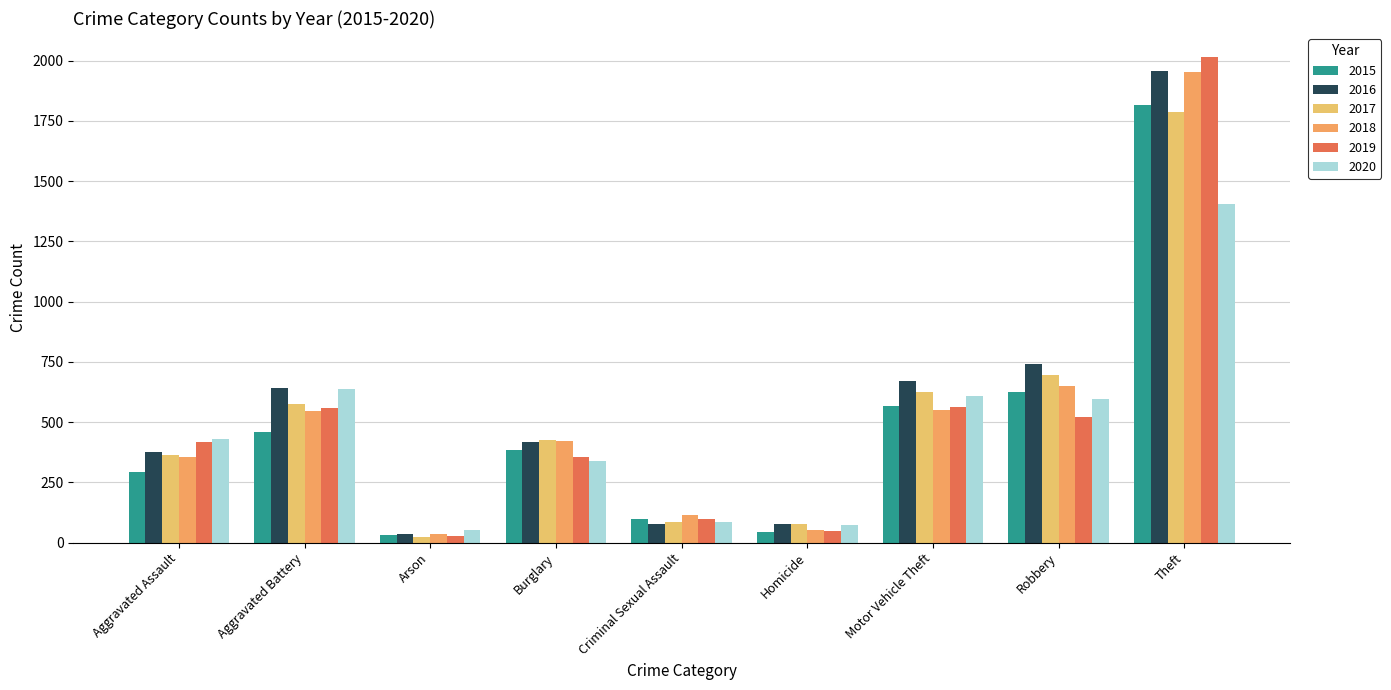

Where is 2019 nearest to the value 1021?

Motor Vehicle Theft